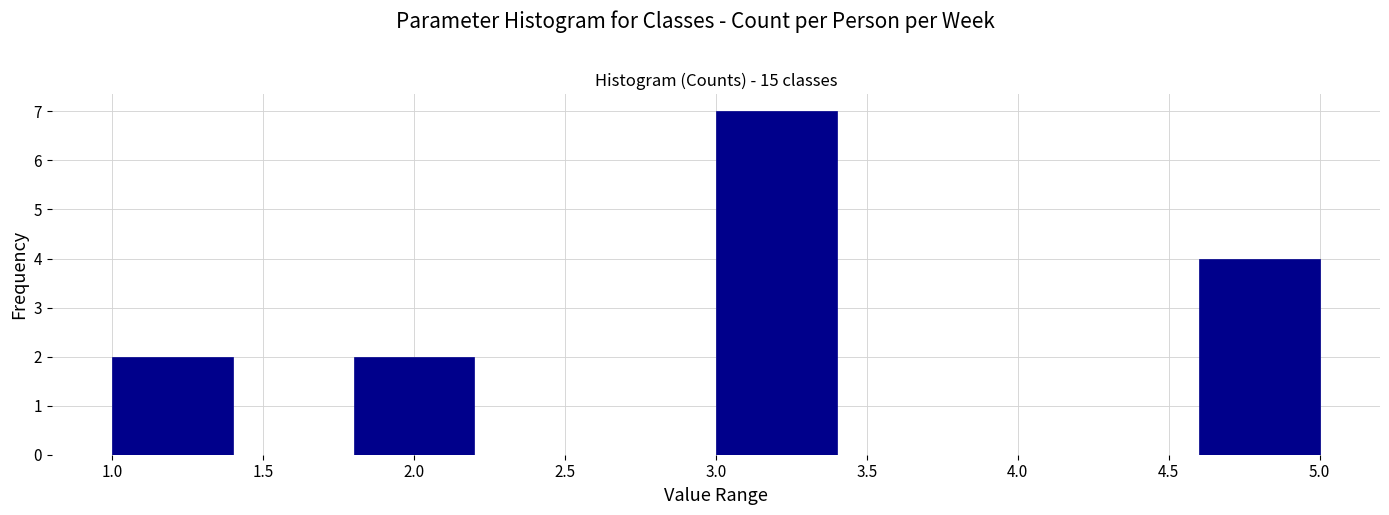

Over which range of the x-axis is the bar tallest?

3.0 to 3.4